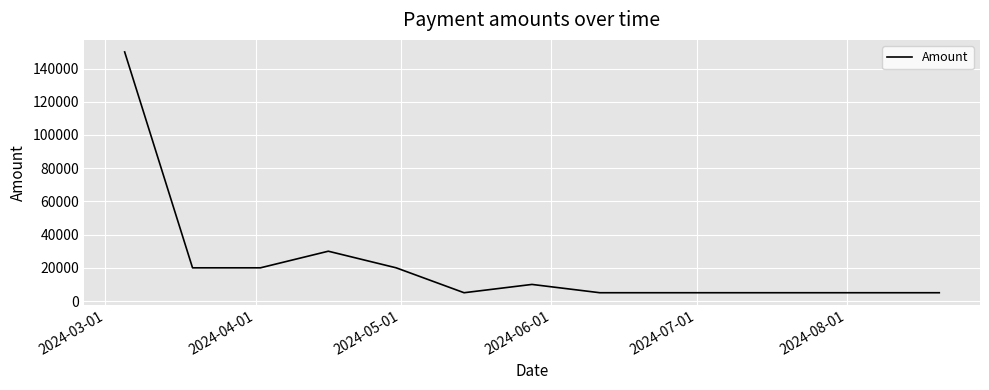

What is the difference between the maximum and minimum values?

145000